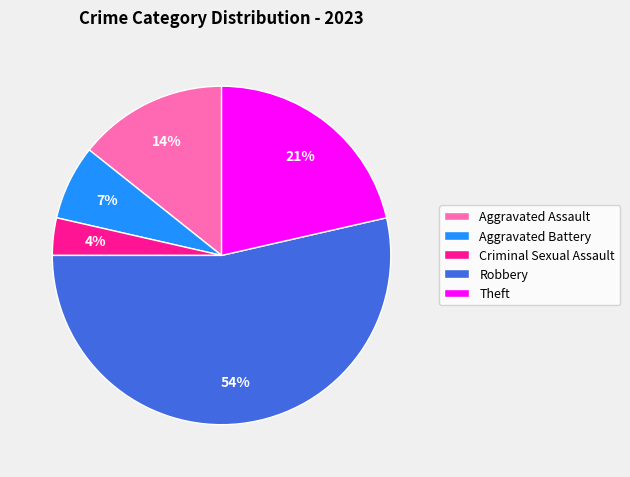

Do Theft and Aggravated Assault together represent more than half of the pie?

No